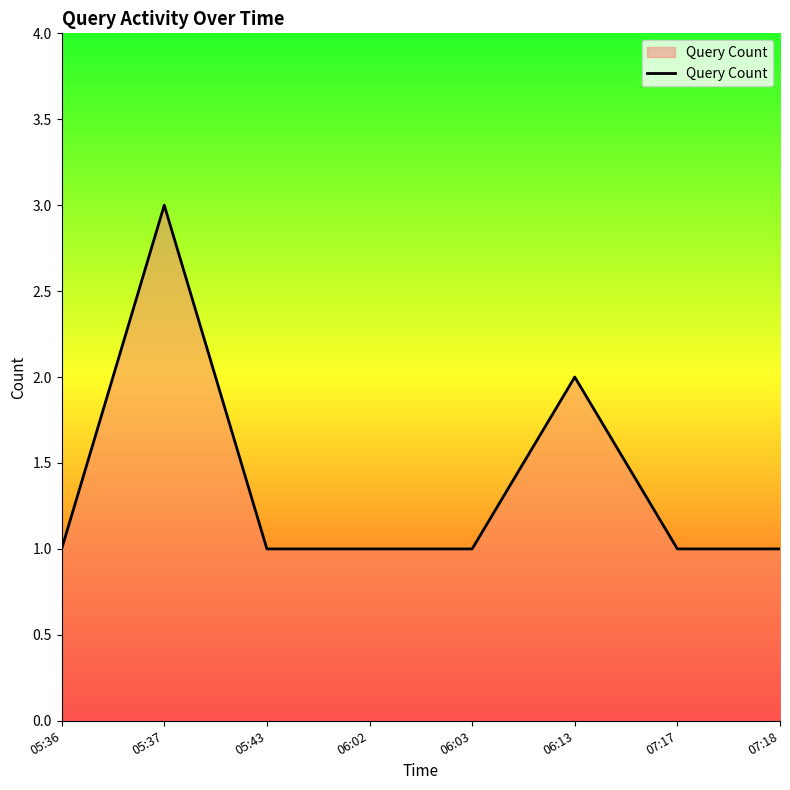

Which has a higher value, 05:43 or 05:37?

05:37